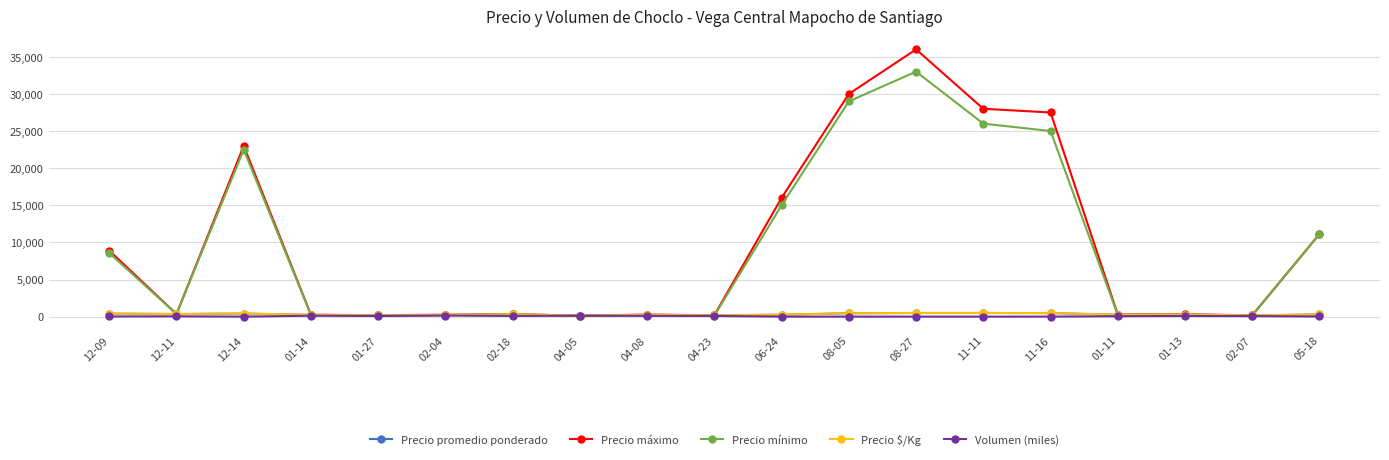

What is the label of the 19th point from the left?

05-18